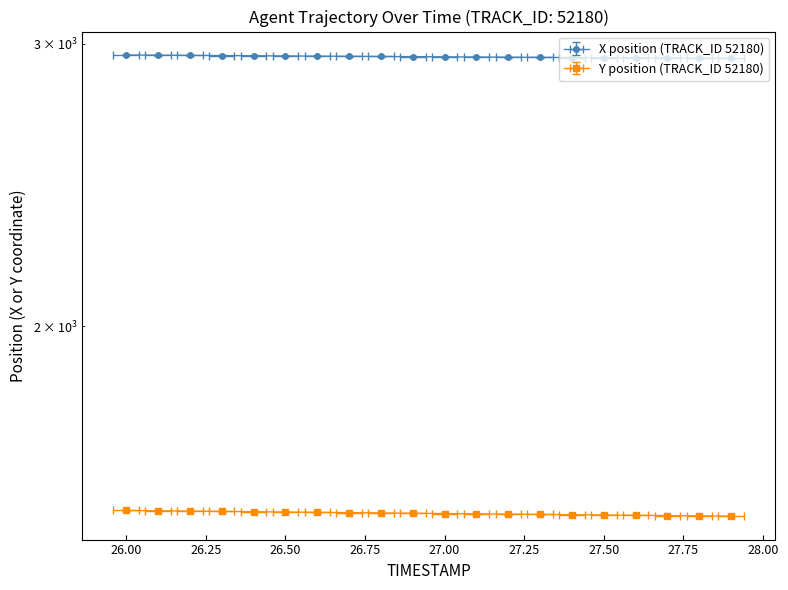

Is the value of X at 16 greater than the value of Y at 14?

Yes